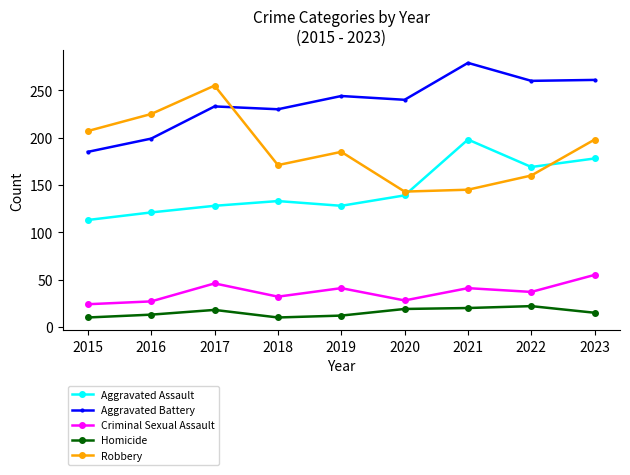

What is the spread (max minus min) of values at 2022?

238